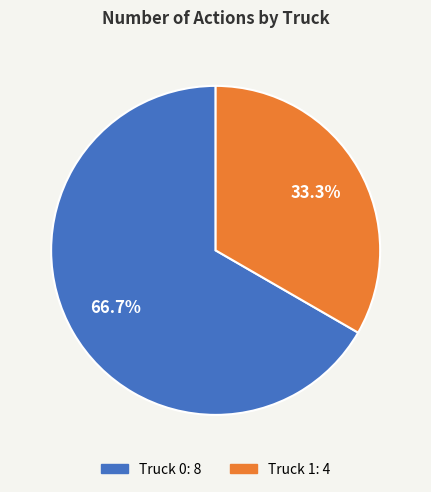

Is there a majority slice in this chart?

Yes